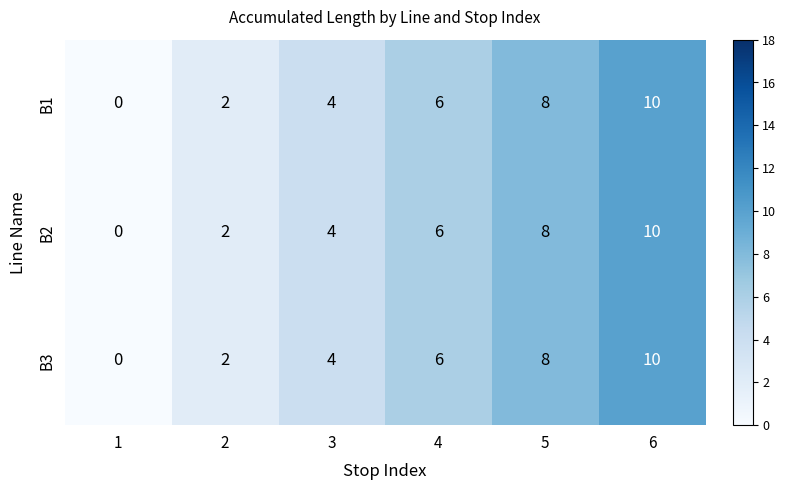

Which category has the lowest value across all series?

1